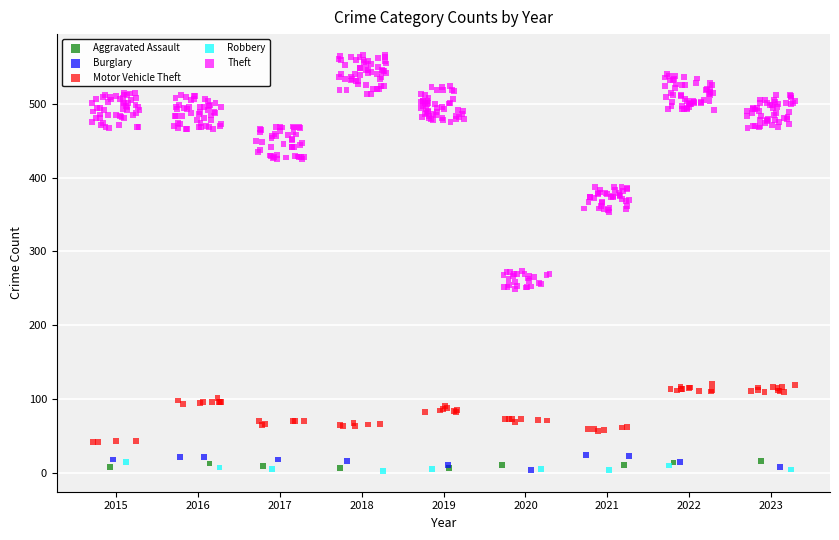

Which series has the widest spread of Y values?

Theft